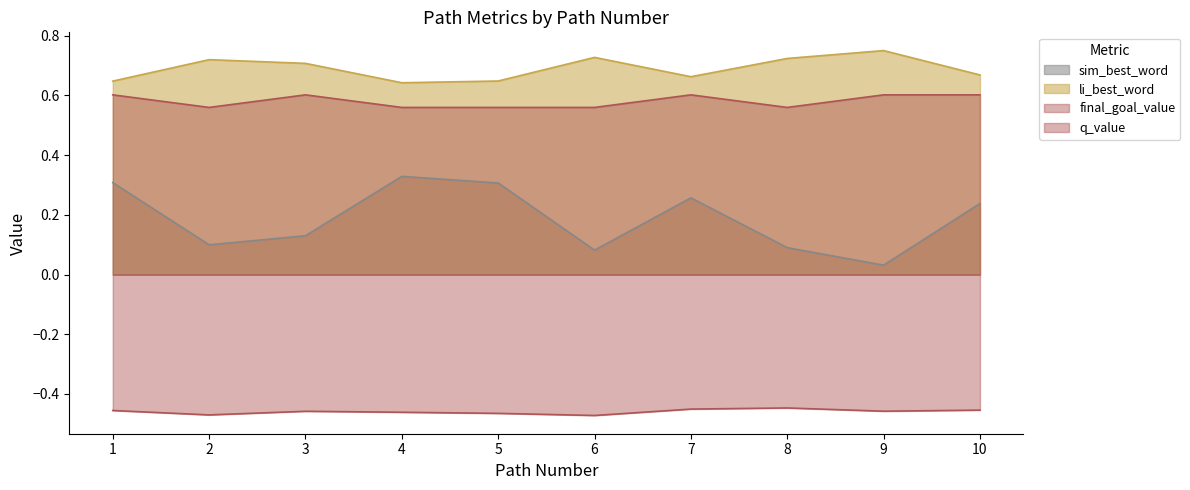

Reading left to right, what are all the values shown in this chart?

sim_best_word: 1=0.3	2=0.1	3=0.1	4=0.3	5=0.3	6=0.1	7=0.3	8=0.1	9=0.0	10=0.2
li_best_word: 1=0.6	2=0.7	3=0.7	4=0.6	5=0.6	6=0.7	7=0.7	8=0.7	9=0.7	10=0.7
final_goal_value: 1=0.6	2=0.6	3=0.6	4=0.6	5=0.6	6=0.6	7=0.6	8=0.6	9=0.6	10=0.6
q_value: 1=-0.5	2=-0.5	3=-0.5	4=-0.5	5=-0.5	6=-0.5	7=-0.5	8=-0.4	9=-0.5	10=-0.5